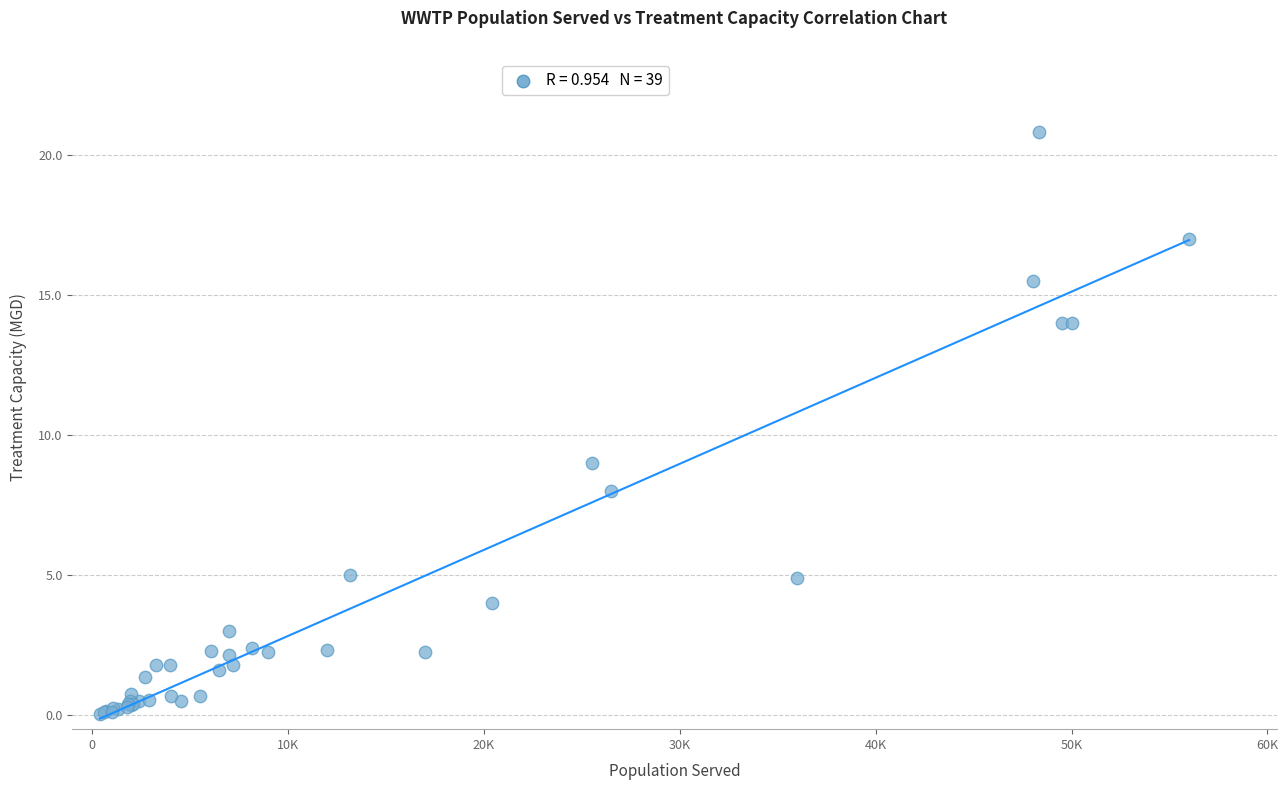

What Y value in the scatter plot is closest to 10?

9.0